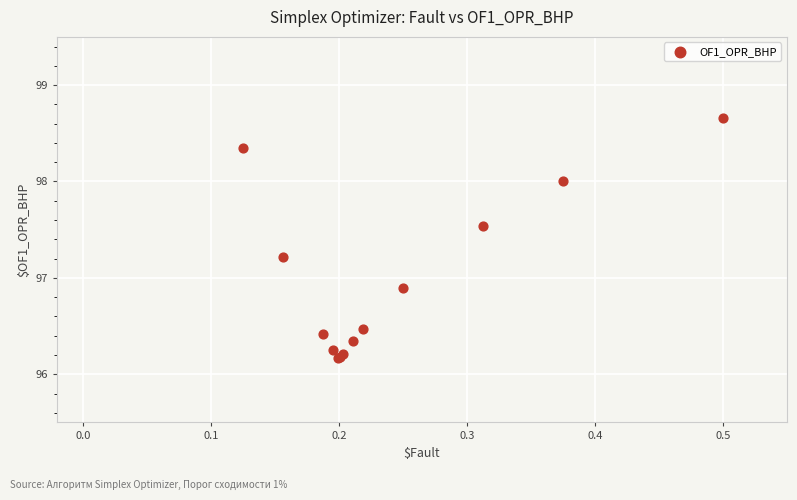

What Y value in the scatter plot is closest to 97?

96.9